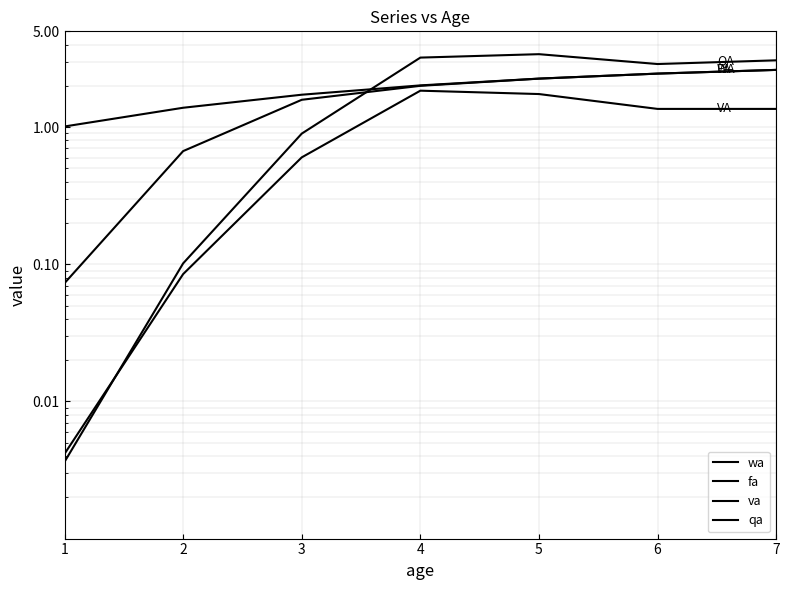

Count the number of data series in this chart.

4